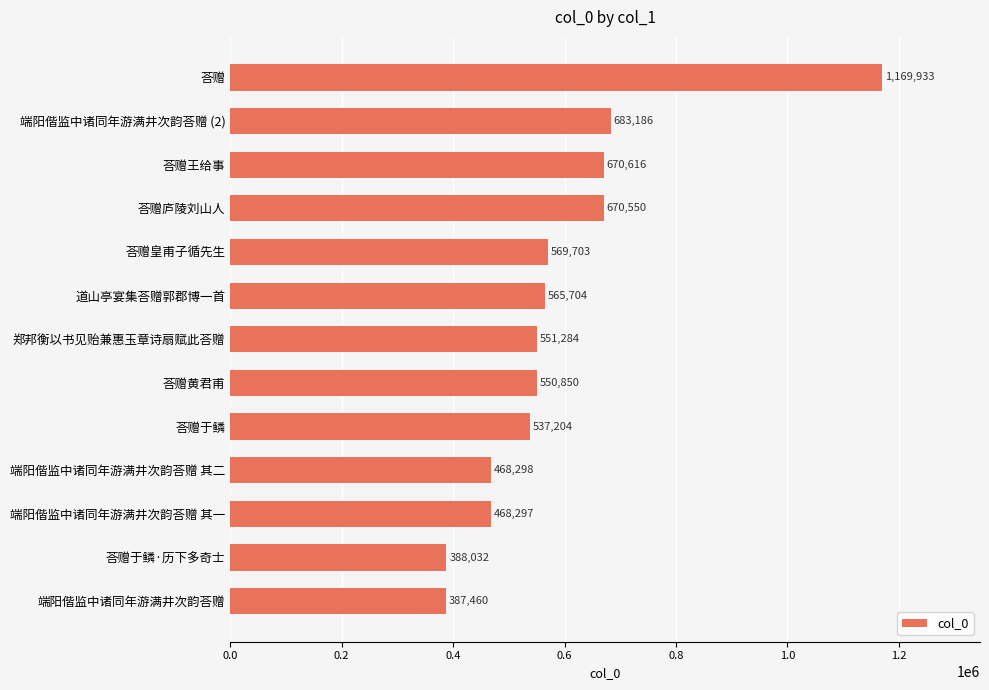

Reading bottom to top, transcribe all the data shown in this chart.

387460	388032	468297	468298	537204	550850	551284	565704	569703	670550	670616	683186	1169933